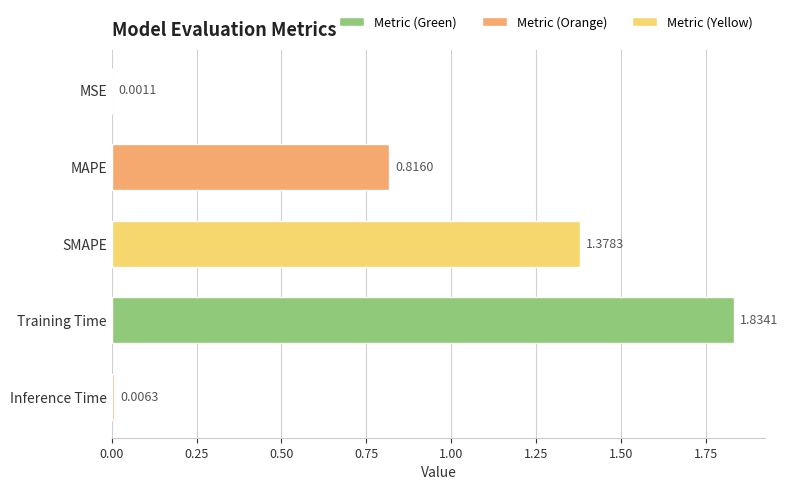

Where is the data nearest to the value 0?

MSE